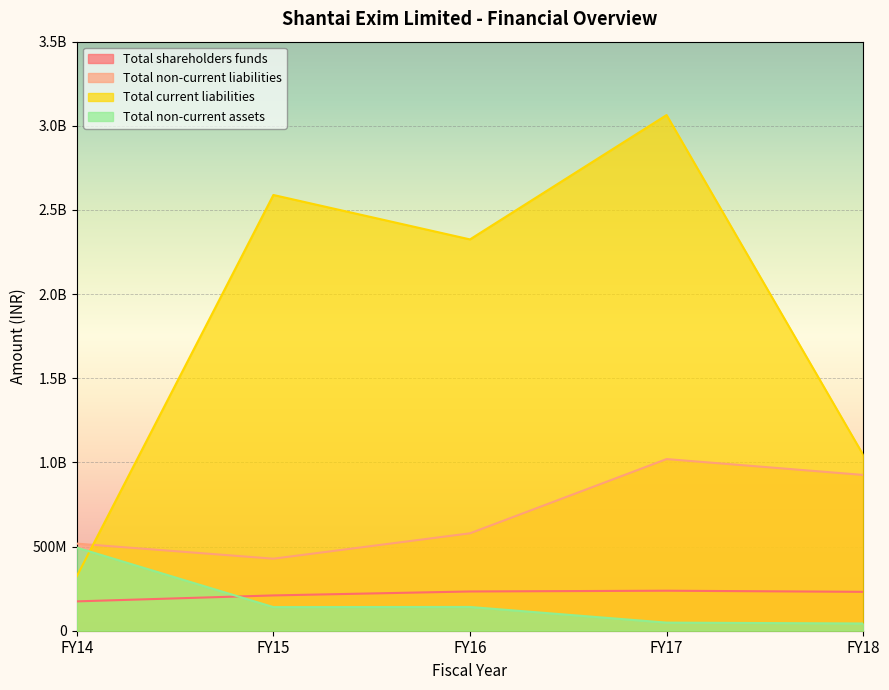

What is the value of the Total non-current assets point at the 1st from the left?

493836408.0